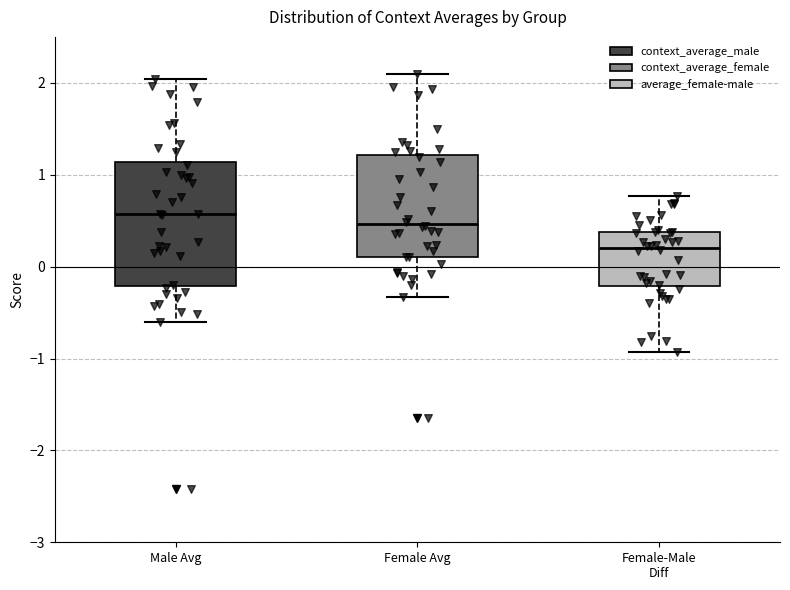

Where is the upper edge of the box for Female Avg on the y-axis? The values are not printed on the chart, so give them approximately, as read against the axis.

1.2